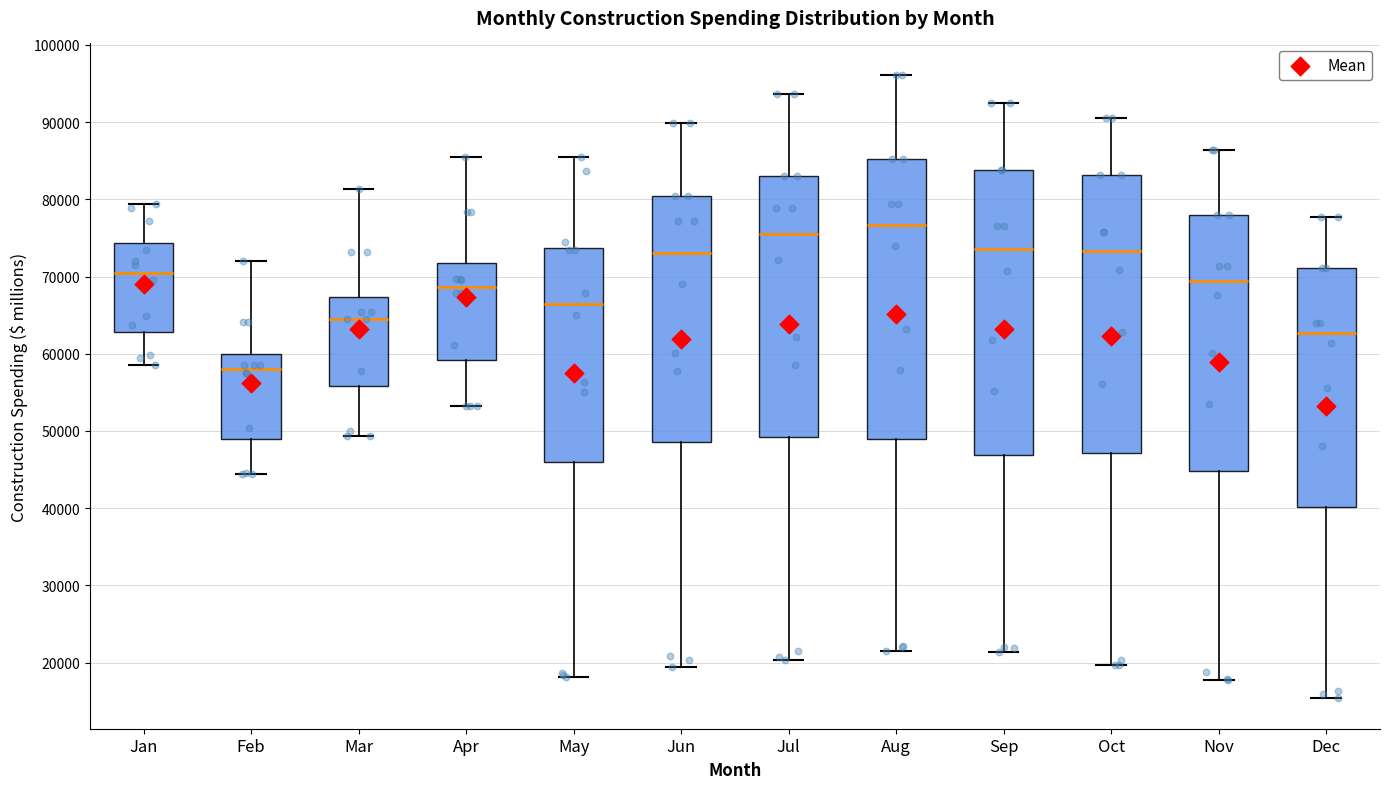

Reading left to right, transcribe this box plot: for each box, give where its median line is, the range the box spans, and where its two whiskers end, as read against the y-axis. The values are not printed on the chart, so give them approximately, as read against the axis.

Jan: median 70000, box 63000 to 74000, whiskers 59000 to 79000
Feb: median 58000, box 49000 to 60000, whiskers 44000 to 72000
Mar: median 65000, box 56000 to 67000, whiskers 49000 to 81000
Apr: median 69000, box 59000 to 72000, whiskers 53000 to 85000
May: median 66000, box 46000 to 74000, whiskers 18000 to 85000
Jun: median 73000, box 49000 to 80000, whiskers 19000 to 90000
Jul: median 76000, box 49000 to 83000, whiskers 20000 to 94000
Aug: median 77000, box 49000 to 85000, whiskers 22000 to 96000
Sep: median 74000, box 47000 to 84000, whiskers 21000 to 93000
Oct: median 73000, box 47000 to 83000, whiskers 20000 to 91000
Nov: median 69000, box 45000 to 78000, whiskers 18000 to 86000
Dec: median 63000, box 40000 to 71000, whiskers 15000 to 78000